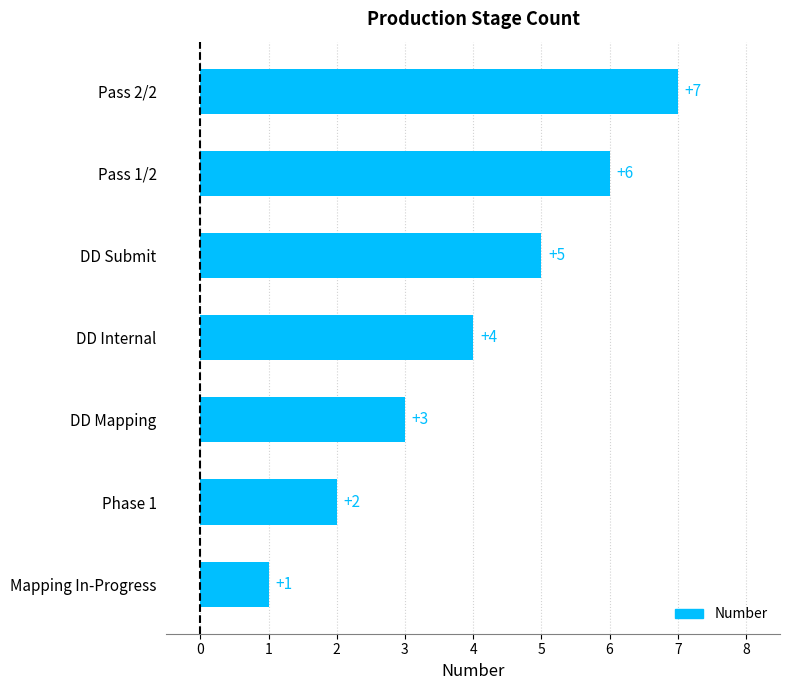

What is the label of the 6th bar from the top?

Phase 1